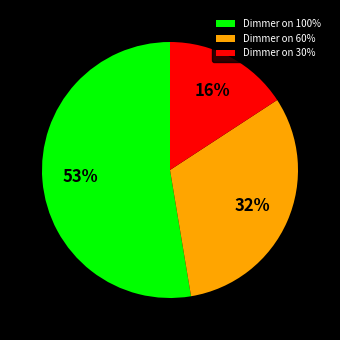

Which category has the biggest portion of the pie?

Dimmer on 100%